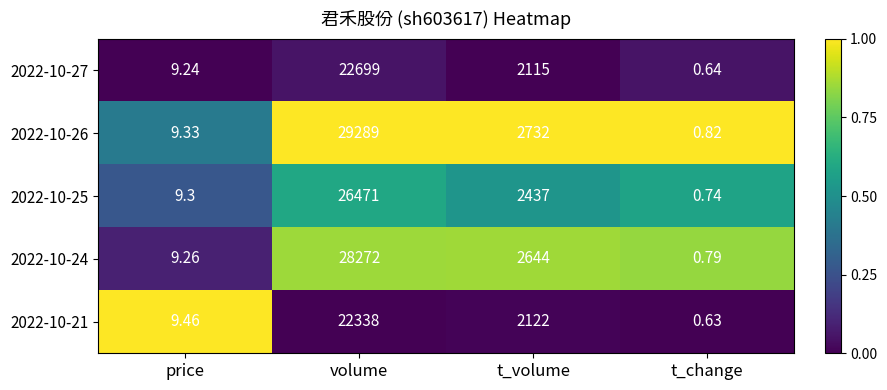

Which label corresponds to the smallest value in the chart?

t_change